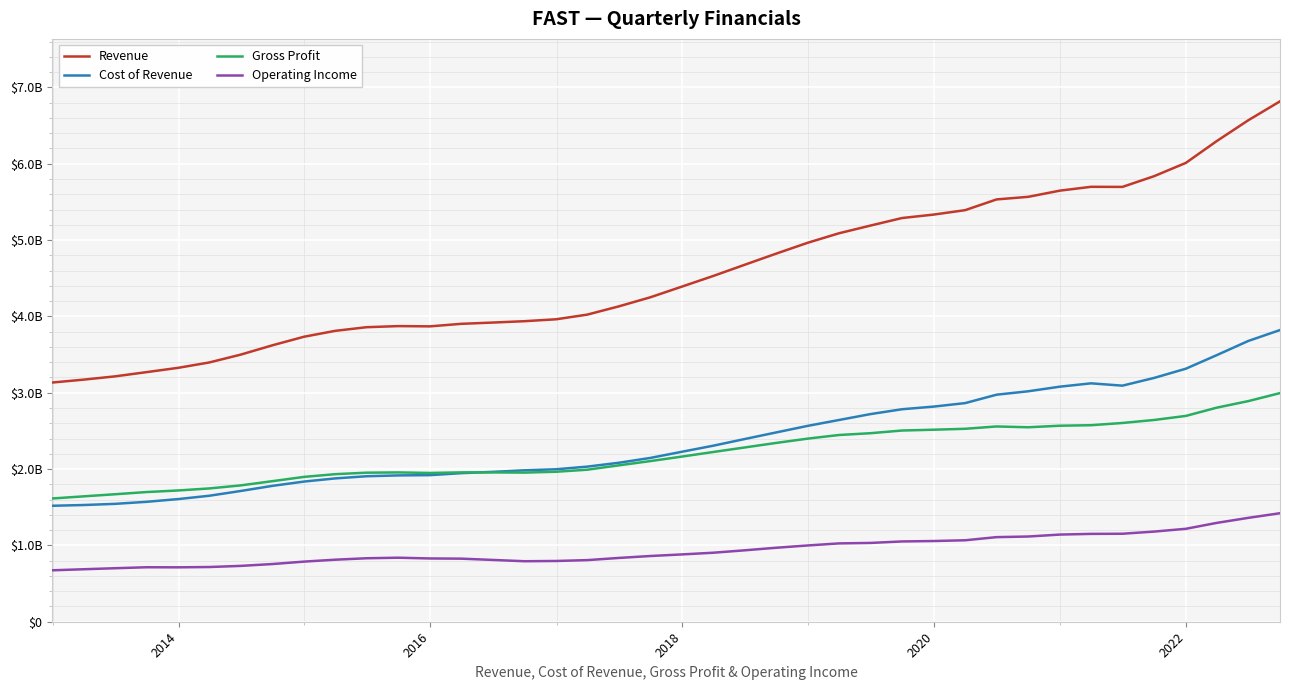

What are all the series names shown in the legend?

Revenue, Cost of Revenue, Gross Profit, Operating Income